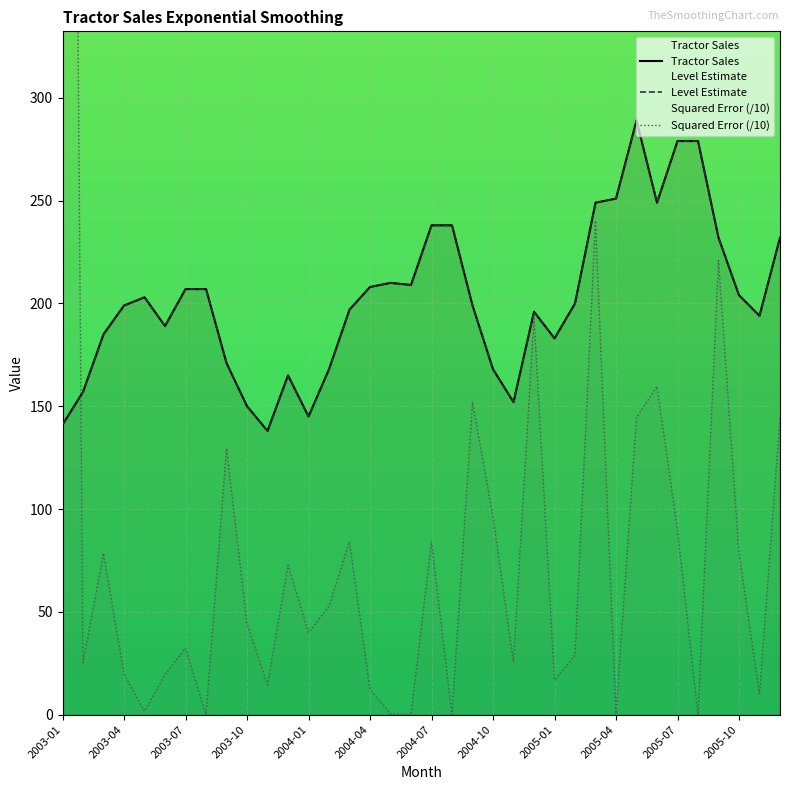

What is the difference between the highest and lowest values at 2005-01?

166.2